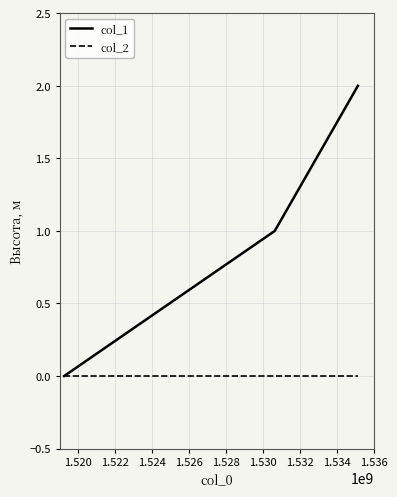

List the series in order of their overall mean, lowest first.

col_2, col_1